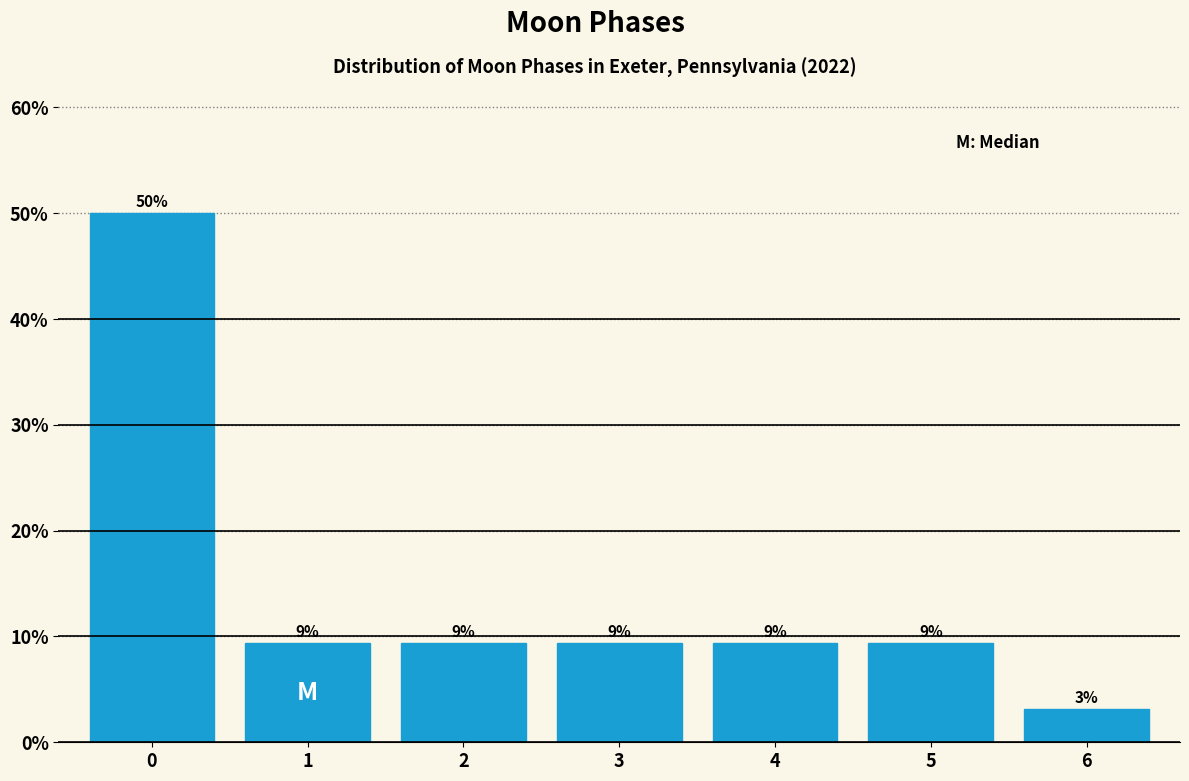

Are the bars horizontal?

No